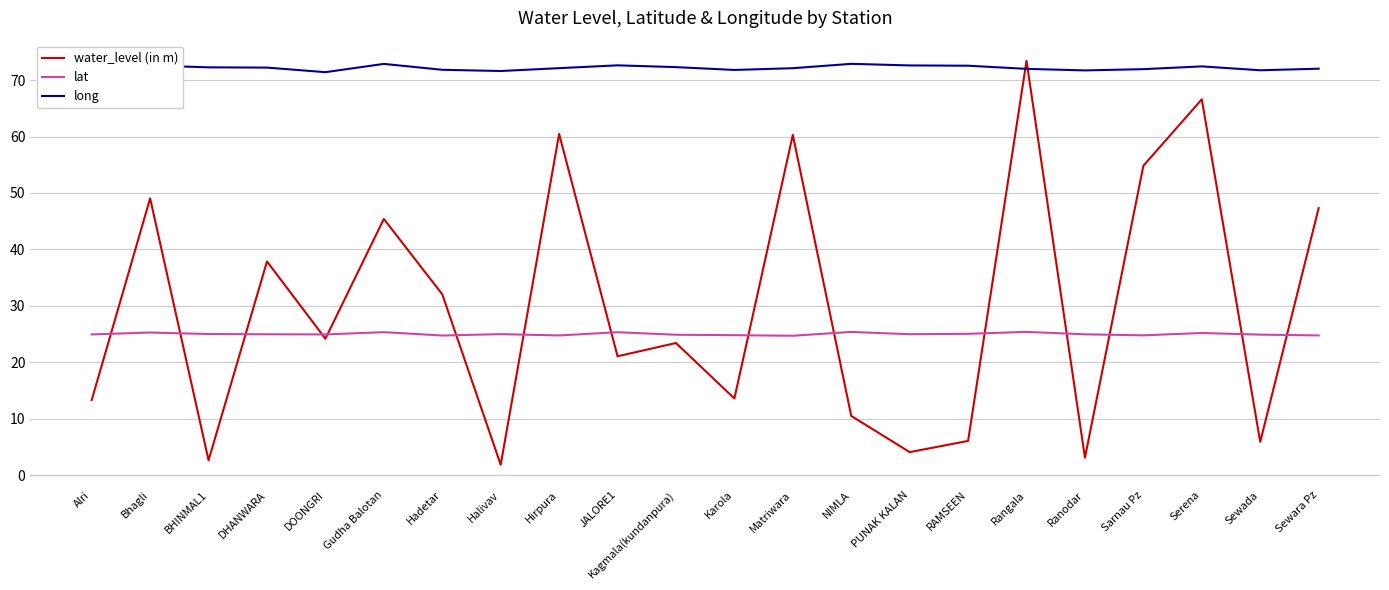

What is the difference between the highest and lowest values at Matriwara?

47.4